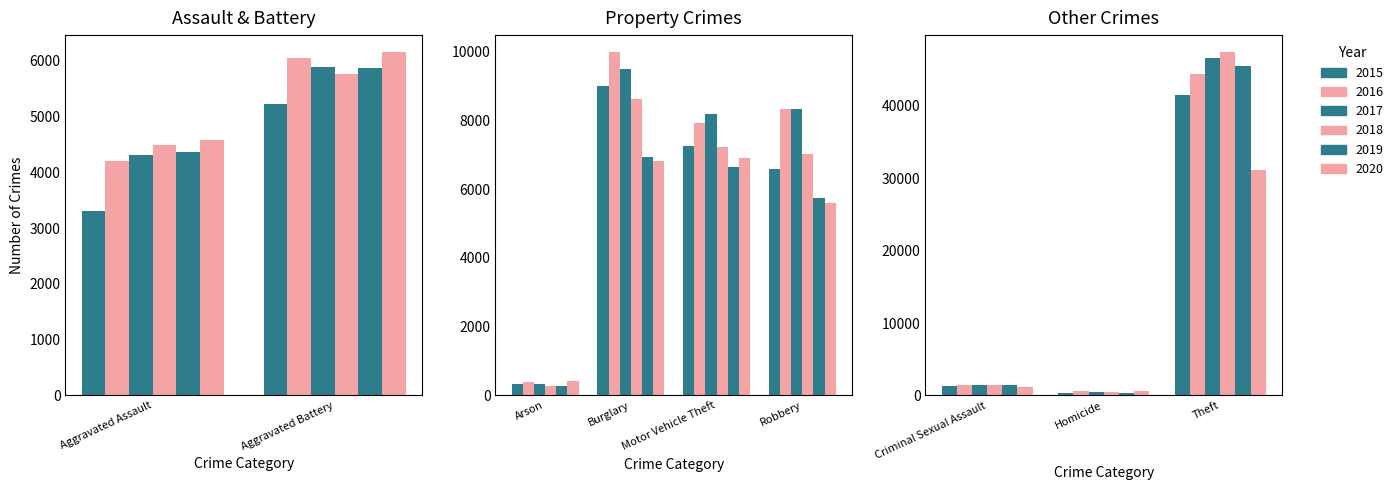

Rank the series by their maximum value, from lowest to highest.

2020, 2015, 2016, 2019, 2017, 2018